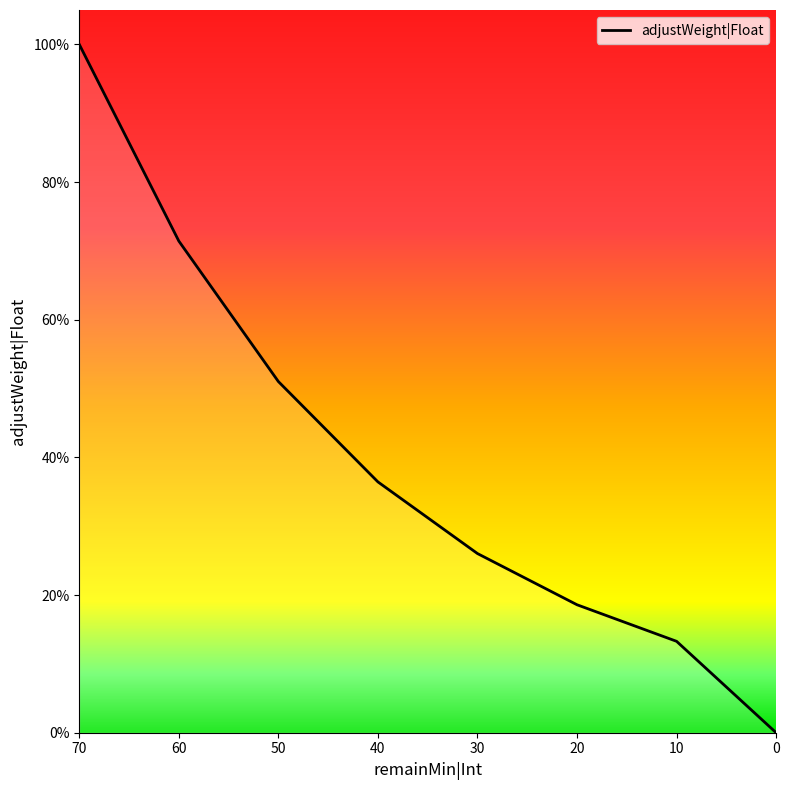

What is the difference between the values at 0 and 50?

0.5